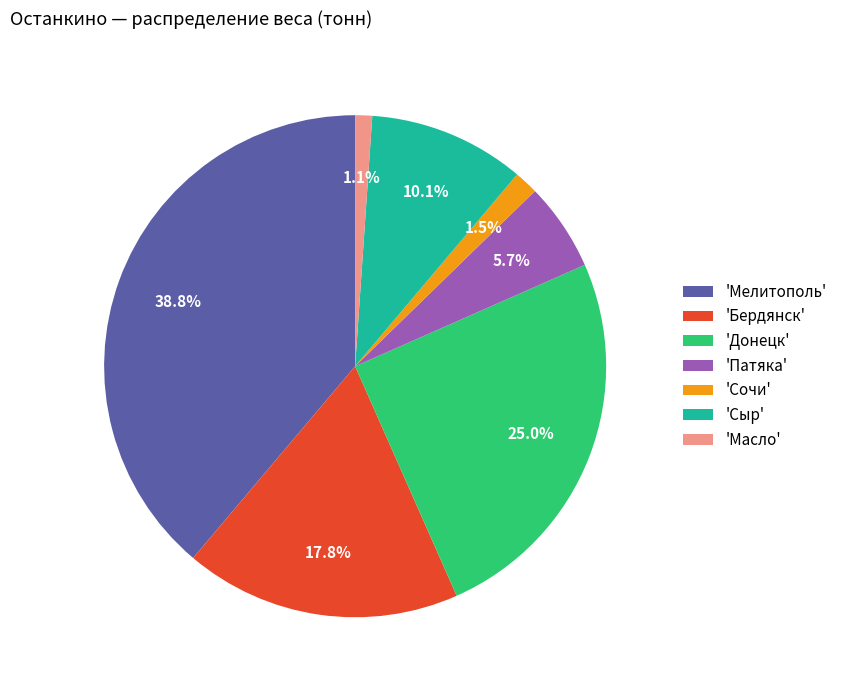

Which has a higher value, 'Патяка' or 'Сыр'?

'Сыр'